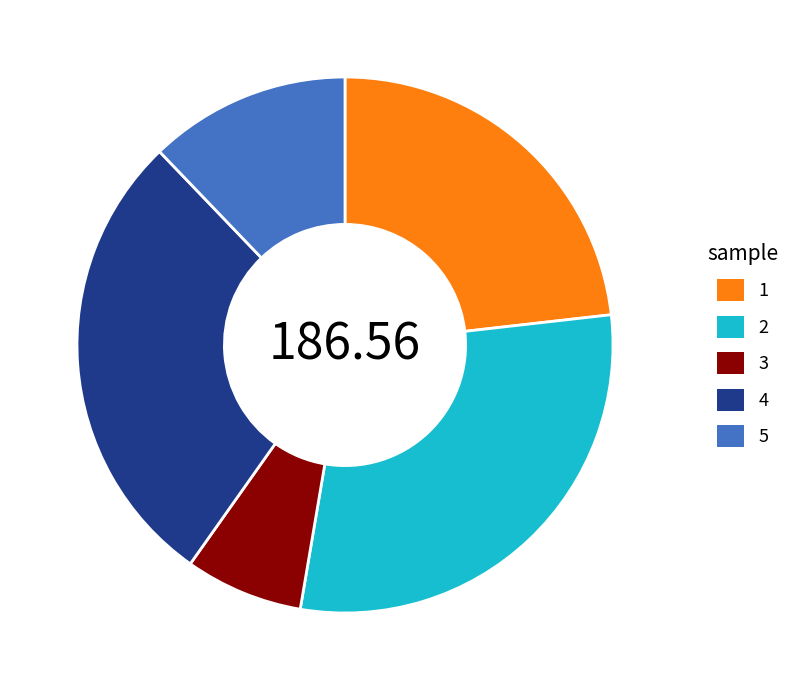

Which slice is the smallest?

3